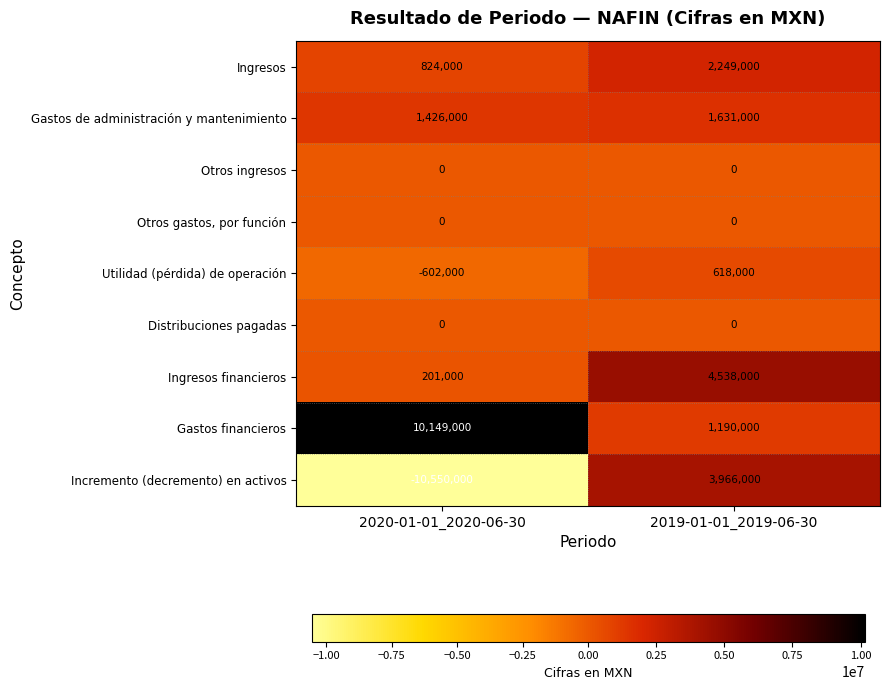

Reading left to right, extract all data points from this chart.

Ingresos: 2020-01-01_2020-06-30=824000	2019-01-01_2019-06-30=2249000
Gastos de administración y mantenimiento: 2020-01-01_2020-06-30=1426000	2019-01-01_2019-06-30=1631000
Otros ingresos: 2020-01-01_2020-06-30=0	2019-01-01_2019-06-30=0
Otros gastos, por función: 2020-01-01_2020-06-30=0	2019-01-01_2019-06-30=0
Utilidad (pérdida) de operación: 2020-01-01_2020-06-30=-602000	2019-01-01_2019-06-30=618000
Distribuciones pagadas: 2020-01-01_2020-06-30=0	2019-01-01_2019-06-30=0
Ingresos financieros: 2020-01-01_2020-06-30=201000	2019-01-01_2019-06-30=4538000
Gastos financieros: 2020-01-01_2020-06-30=10149000	2019-01-01_2019-06-30=1190000
Incremento (decremento) en activos: 2020-01-01_2020-06-30=-10550000	2019-01-01_2019-06-30=3966000